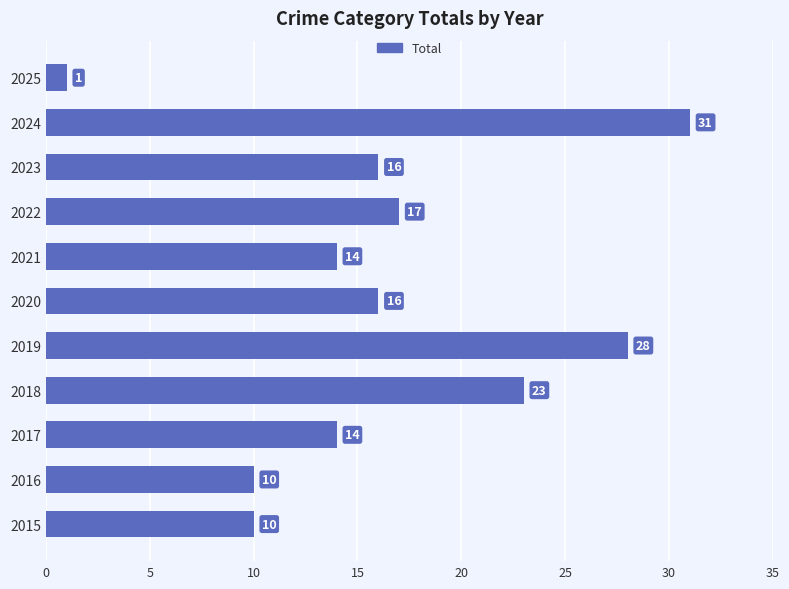

Reading top to bottom, list all the values displayed in this chart.

2025=1	2024=31	2023=16	2022=17	2021=14	2020=16	2019=28	2018=23	2017=14	2016=10	2015=10